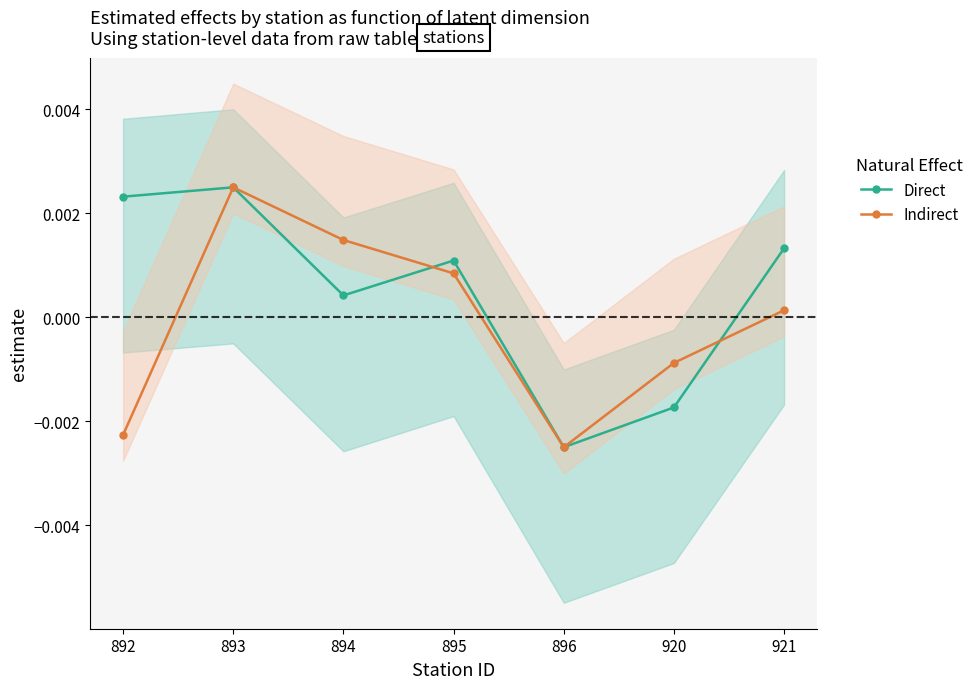

How many values in the Direct series exceed 0?

5